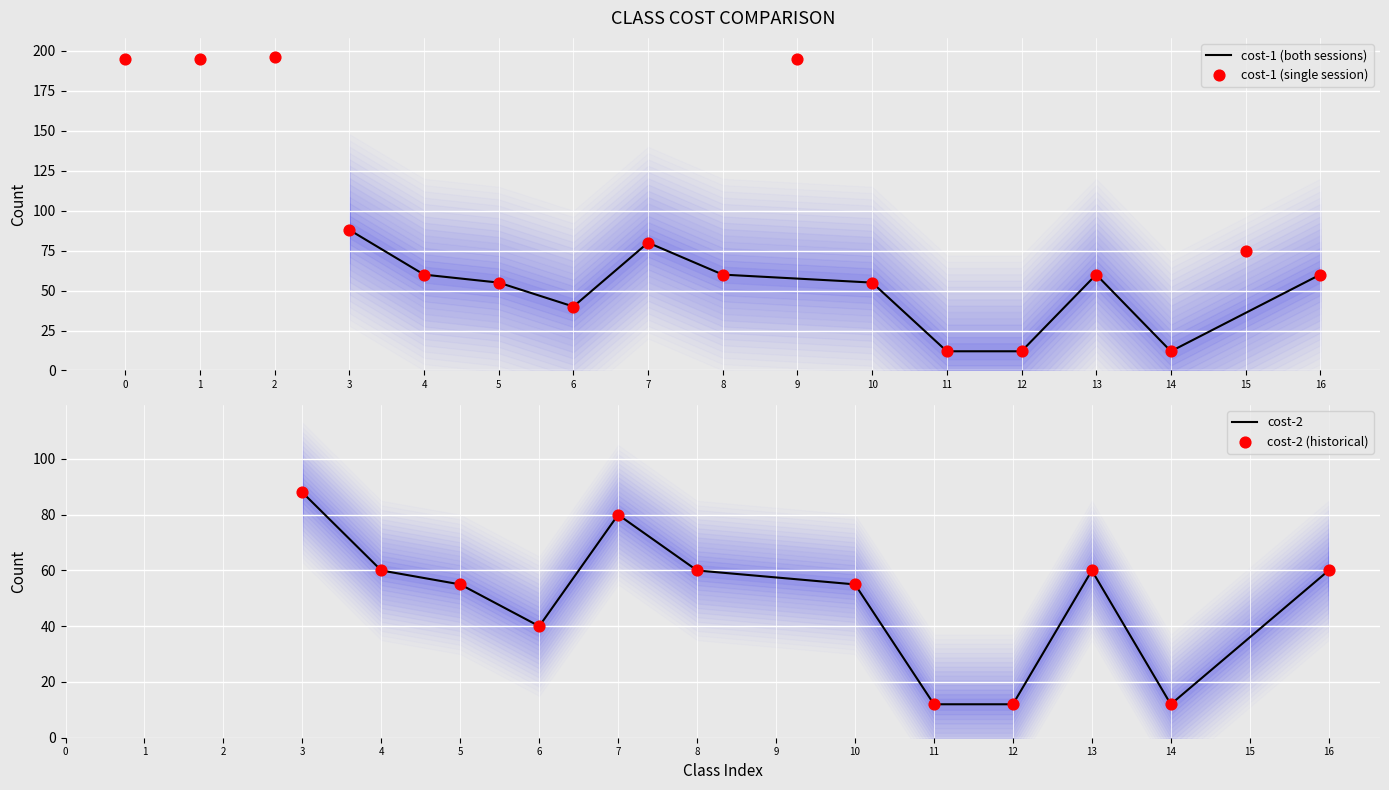

Which series has the widest spread of Y values?

cost-1